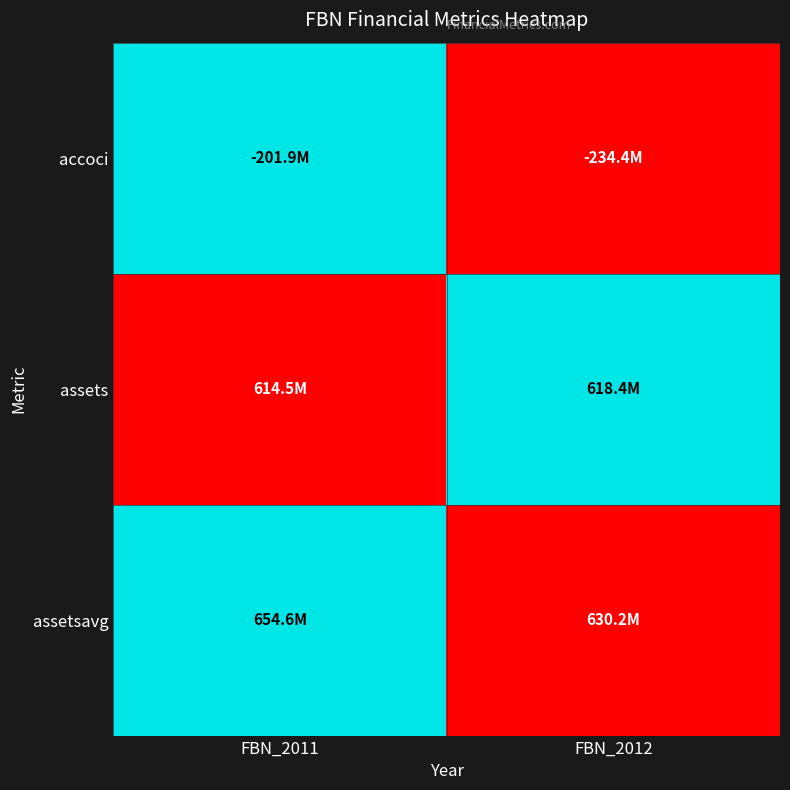

What is the maximum value shown in the chart?

1